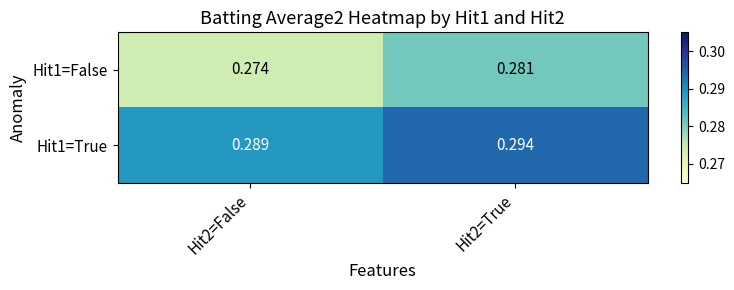

Is the value of Hit1=False at Hit2=False greater than the value of Hit1=True at Hit2=False?

No